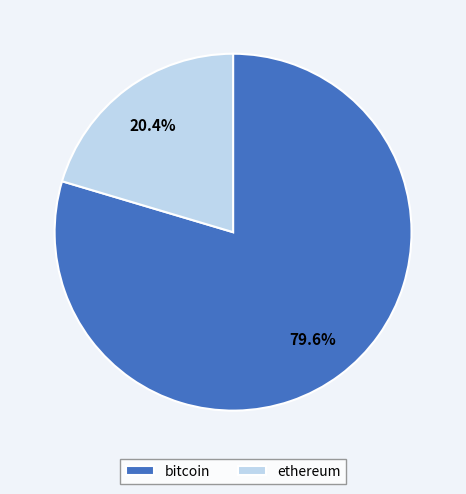

What percentage is NOT represented by bitcoin?

20.4%